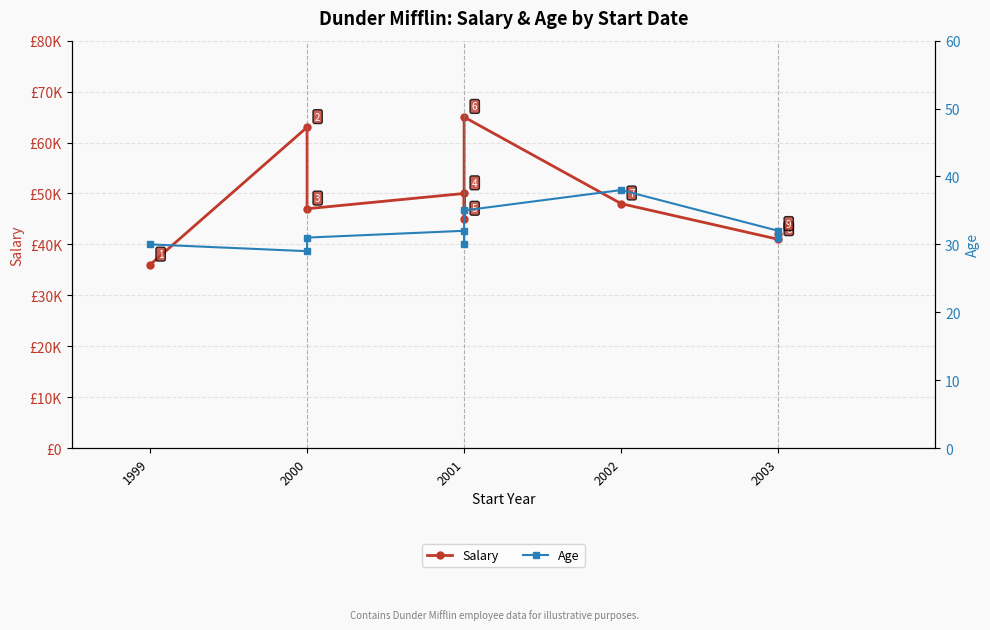

What is the total value across all series at 1999?

36030